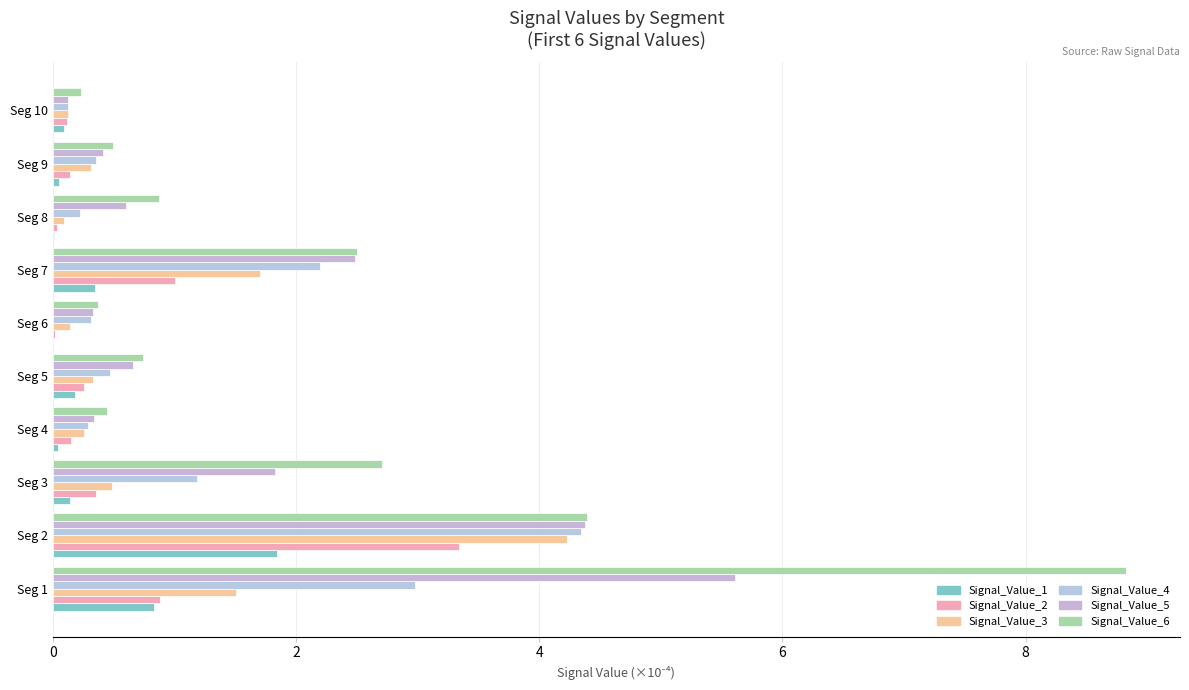

What is the value of the Signal_Value_2 bar at the 9th from the left?

0.1